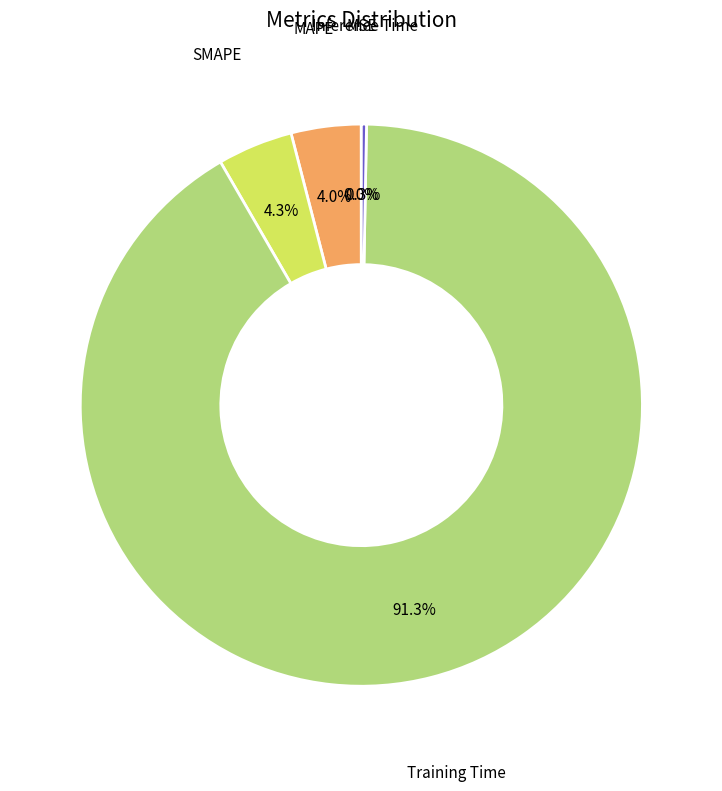

Is there any slice that represents more than half of the pie?

Yes